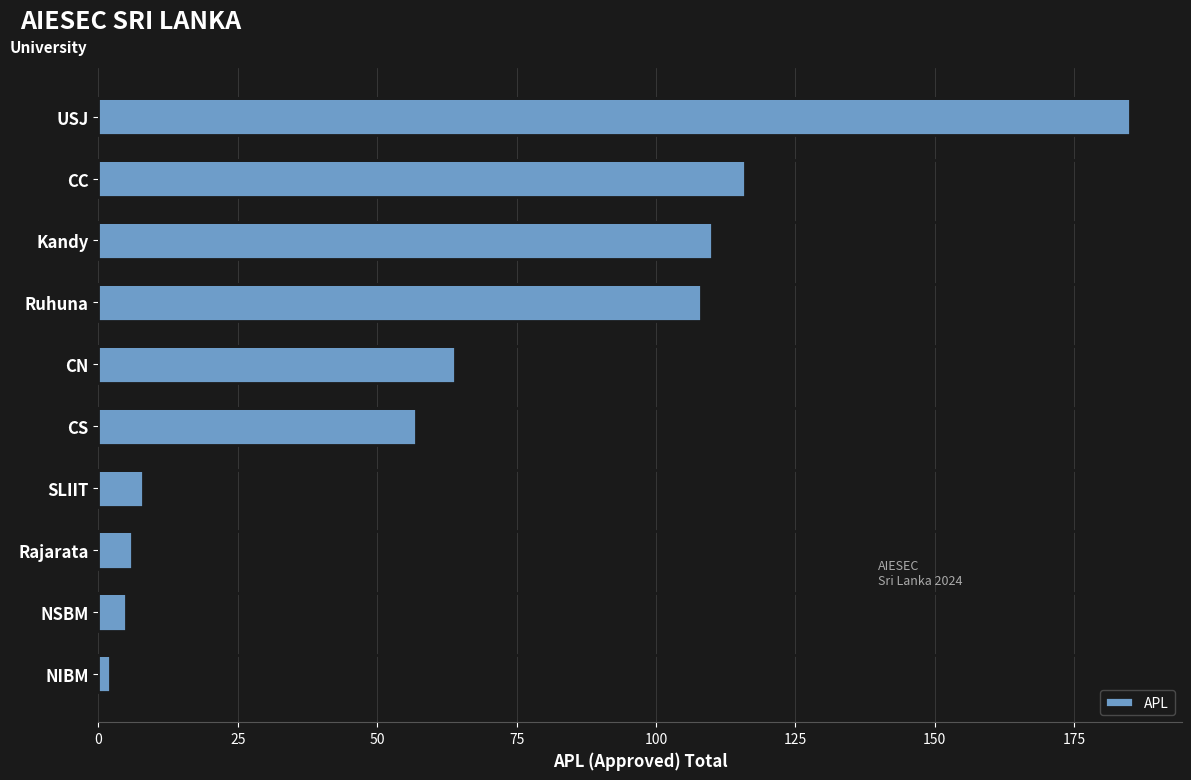

Reading bottom to top, transcribe all the data shown in this chart.

NIBM=2	NSBM=5	Rajarata=6	SLIIT=8	CS=57	CN=64	Ruhuna=108	Kandy=110	CC=116	USJ=185